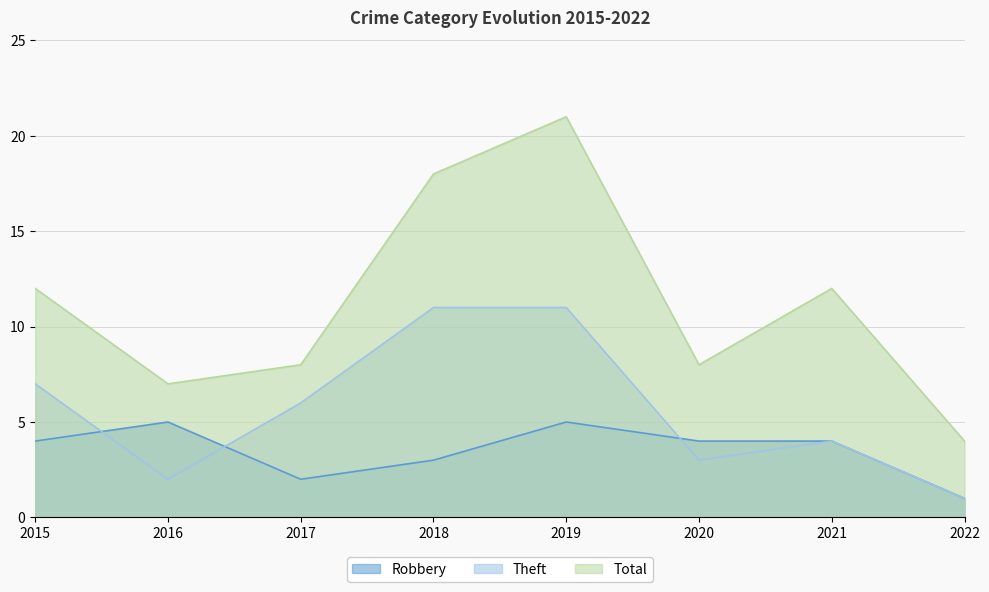

Reading left to right, list all the values displayed in this chart.

Robbery: 4	5	2	3	5	4	4	1
Theft: 7	2	6	11	11	3	4	1
Total: 12	7	8	18	21	8	12	4